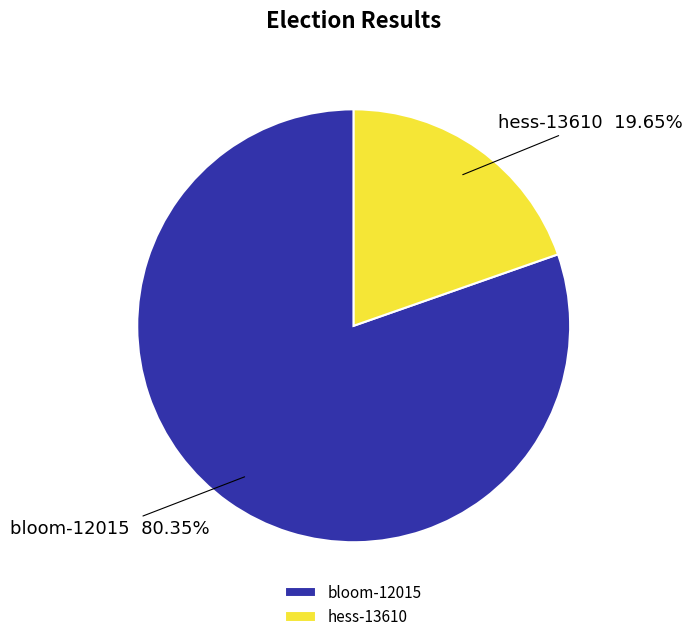

What is the largest slice in the pie chart?

bloom-12015